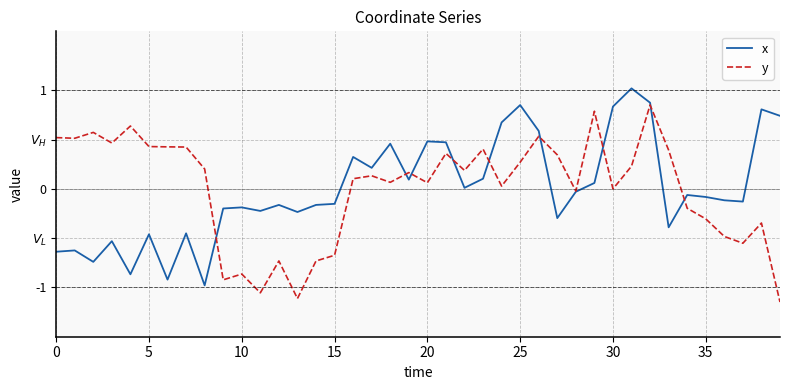

Does the chart have visible grid lines?

Yes